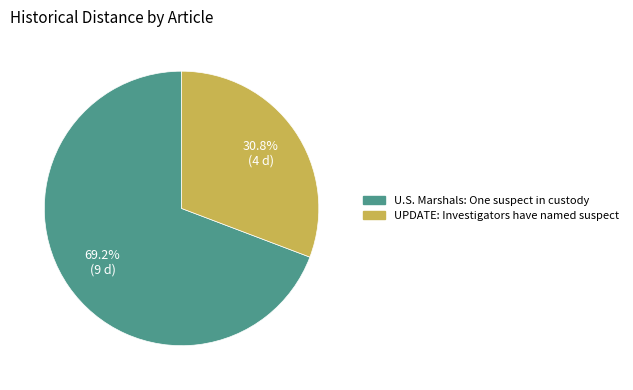

Count the number of slices in the pie.

2